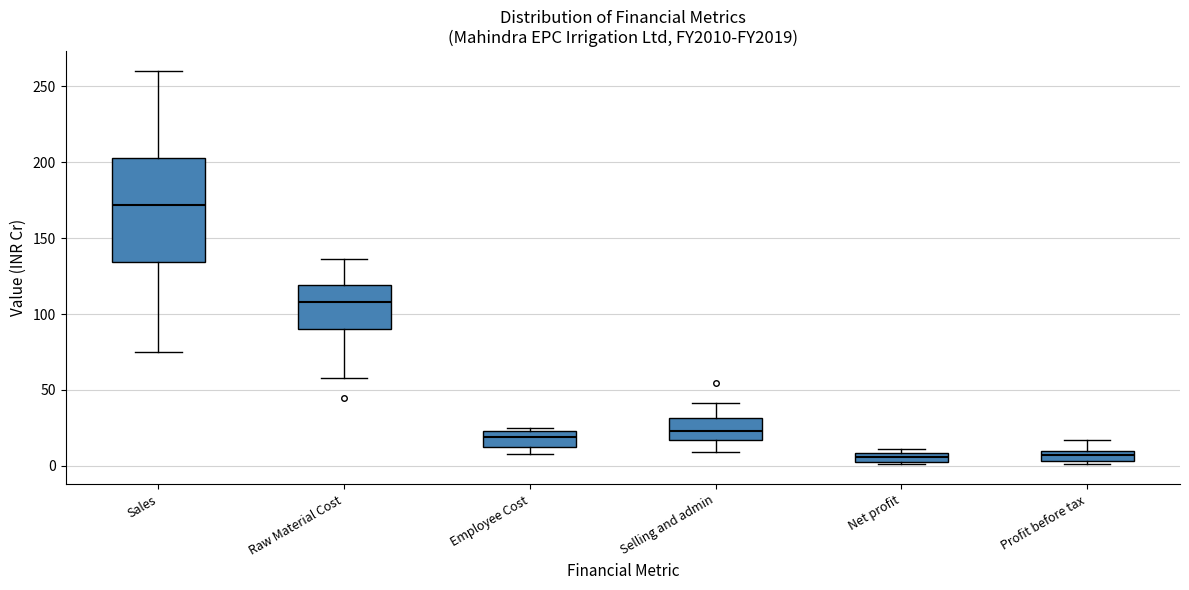

Where is the lower edge of the box for Profit before tax on the y-axis? The values are not printed on the chart, so give them approximately, as read against the axis.

5